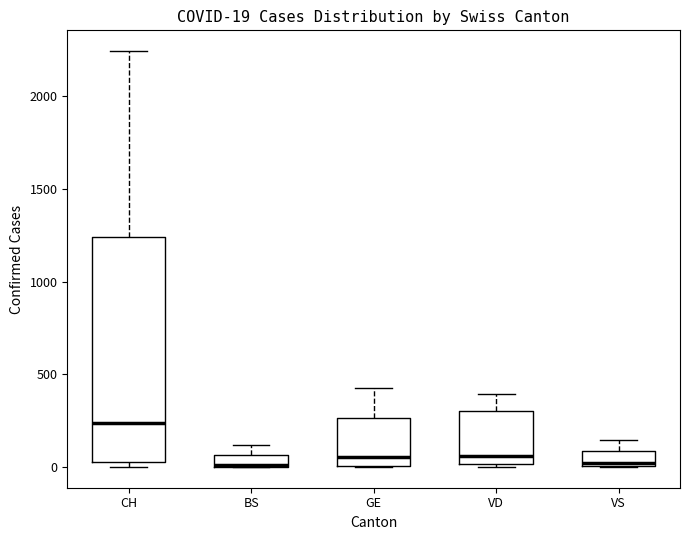

Which box is the tallest, from its lower edge to its upper edge?

CH